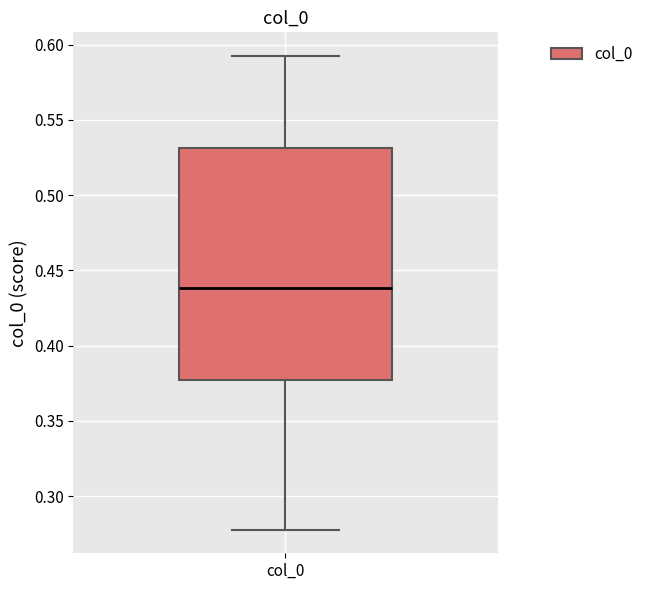

Read this box plot against the y-axis: the position of the median line, the range covered by the box, and the ends of both whiskers. The values are not printed on the chart, so give them approximately, as read against the axis.

median 0.440, box 0.375 to 0.530, whiskers 0.280 to 0.590